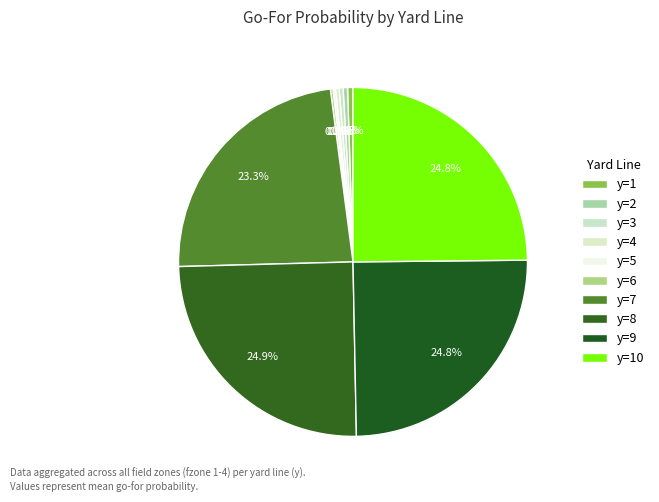

How much of the chart is everything except y=7?

76.7%